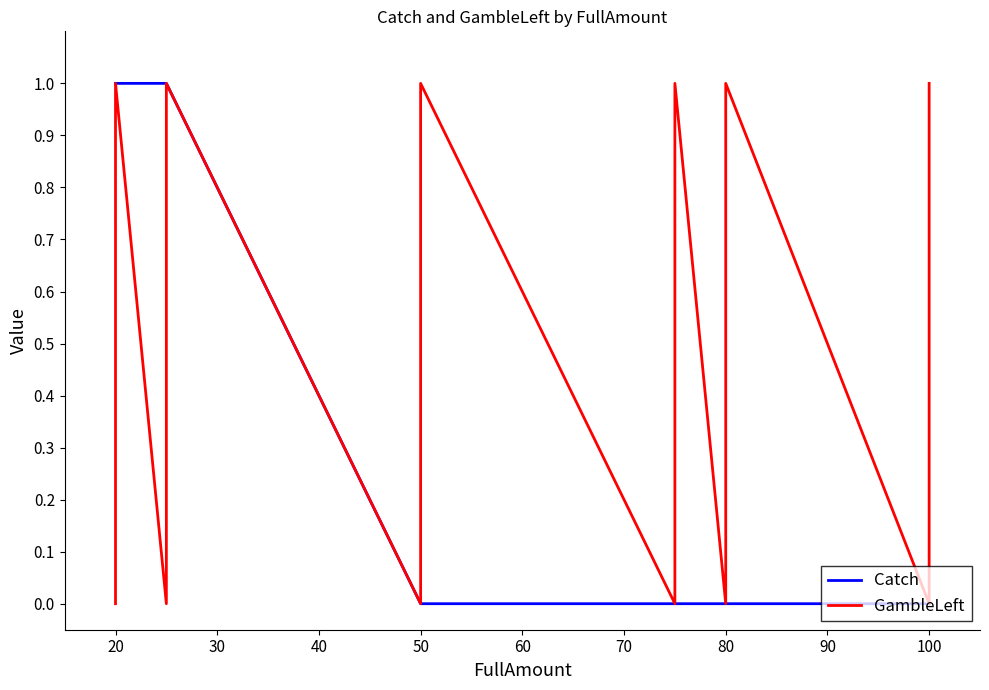

Which series has the widest spread of values?

Catch